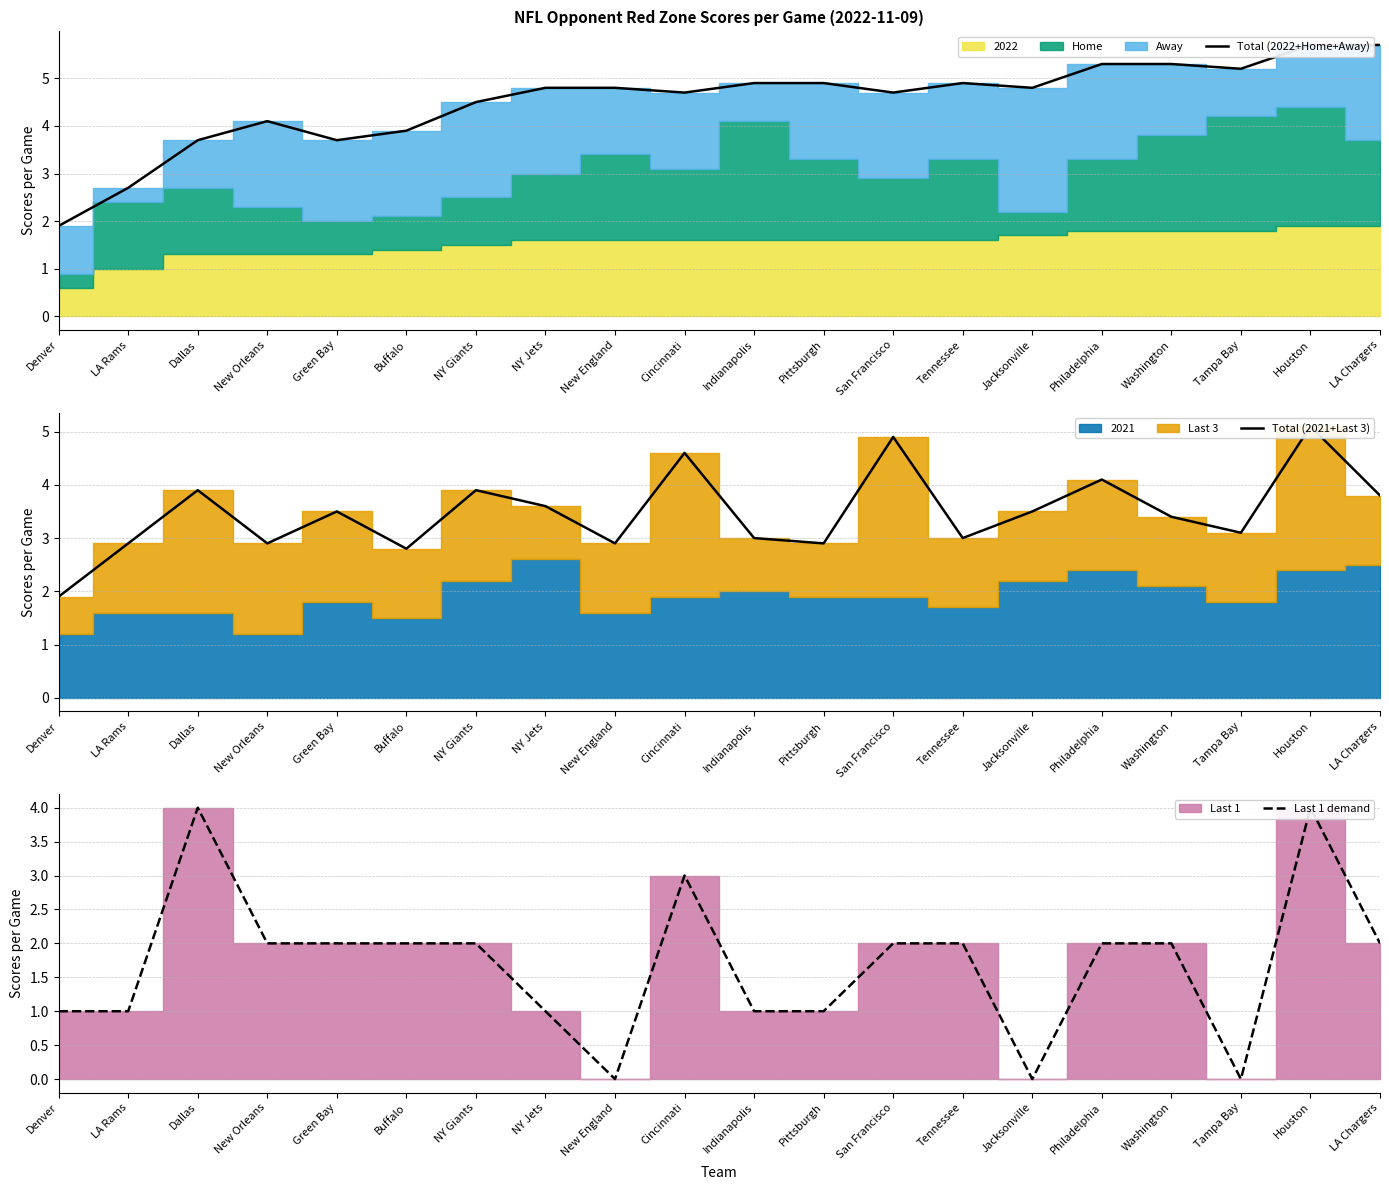

Rank the categories by Total (2021+Last 3) value from highest to lowest.

Houston, San Francisco, Cincinnati, Philadelphia, NY Giants, Dallas, LA Chargers, NY Jets, Green Bay, Jacksonville, Washington, Tampa Bay, Indianapolis, Tennessee, LA Rams, New England, New Orleans, Pittsburgh, Buffalo, Denver